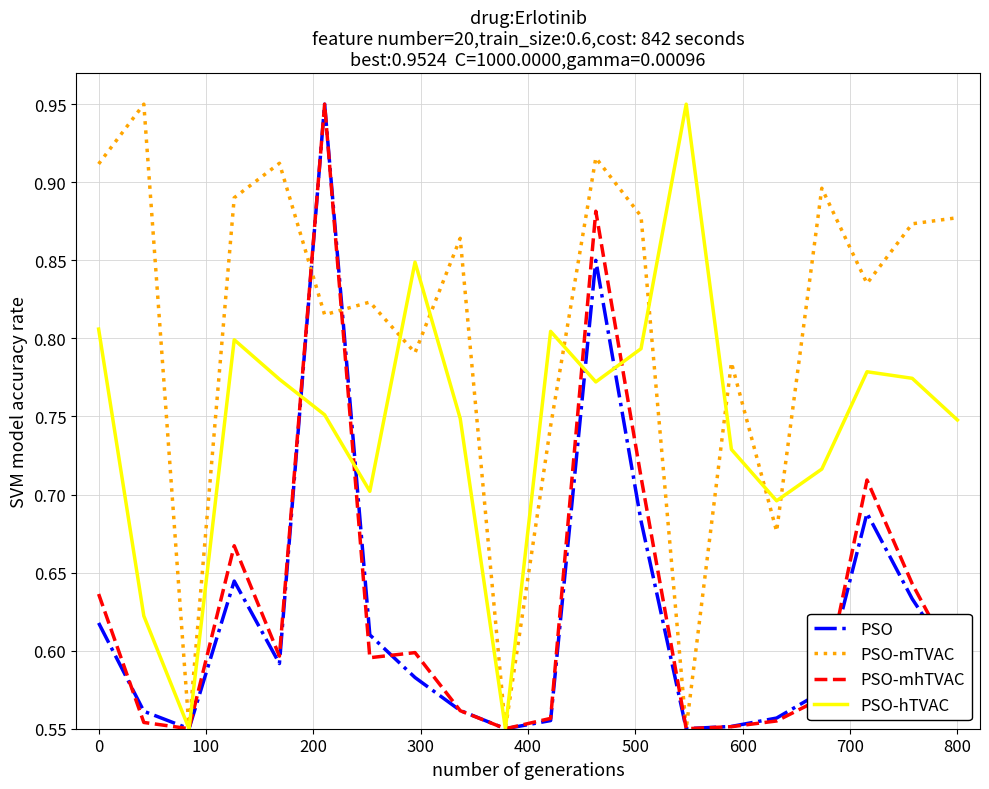

What are all the series names shown in the legend?

PSO, PSO-mTVAC, PSO-mhTVAC, PSO-hTVAC